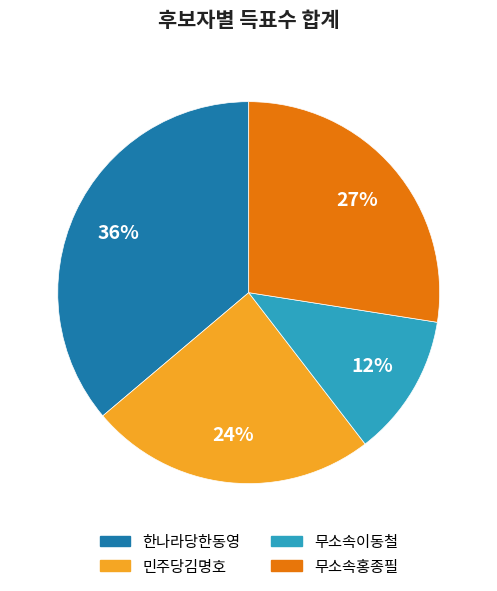

The 민주당김명호 slice represents 24% of the pie. True or false?

True